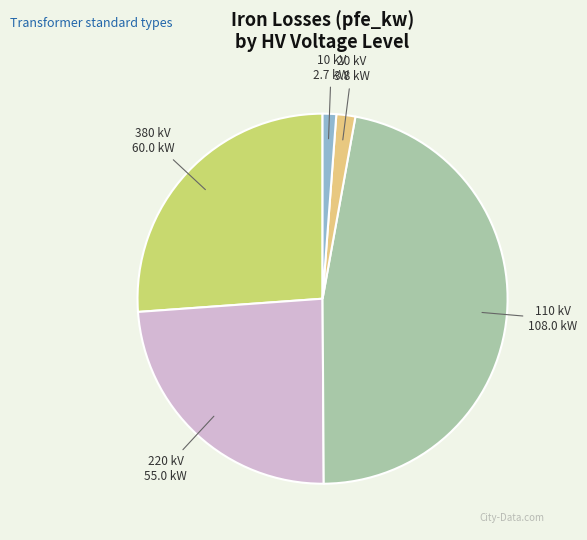

Between 220 kV and 20 kV, which is larger?

220 kV